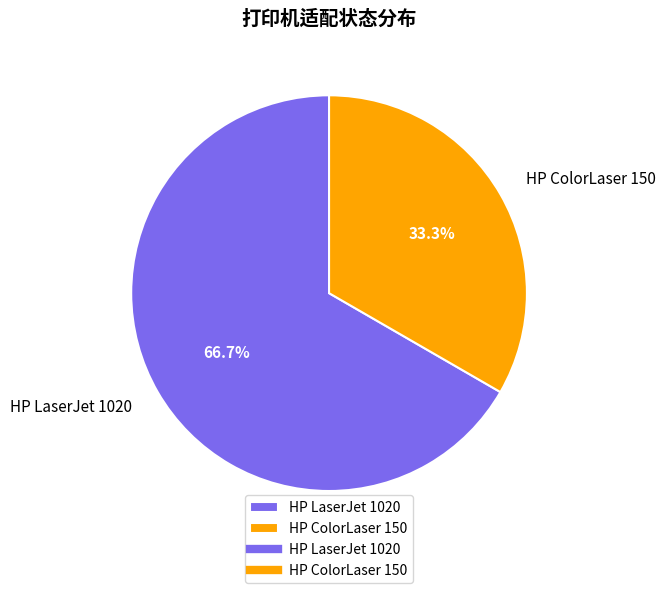

Which slice is the largest?

HP LaserJet 1020